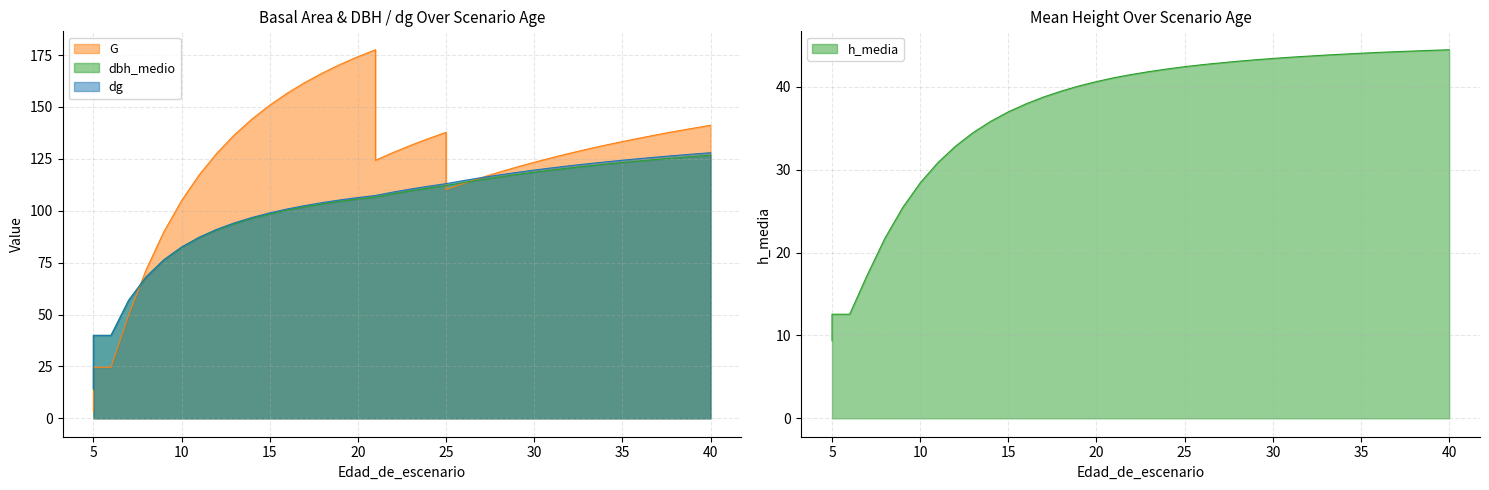

Reading right to left, what are all the values shown in this chart?

G: 40=141.2	39=139.7	38=138.2	37=136.7	36=135.0	35=133.3	34=131.5	33=129.6	32=127.6	31=125.5	30=123.3	29=121.0	28=118.5	27=115.9	26=113.2	25=110.2	25=137.8	24=134.8	23=131.5	22=128.0	21=124.3	21=177.6	20=174.2	19=170.5	18=166.4	17=161.8	16=156.7	15=150.8	14=144.2	13=136.6	12=127.7	11=117.3	10=104.9	9=89.9	8=71.7	7=49.7	6=24.6	5=24.6	5=3.2
dbh_medio: 40=126.8	39=126.1	38=125.5	37=124.7	36=124.0	35=123.2	34=122.4	33=121.5	32=120.6	31=119.6	30=118.6	29=117.5	28=116.3	27=115.0	26=113.6	25=112.1	25=112.1	24=110.9	23=109.6	22=108.2	21=106.6	21=106.6	20=105.6	19=104.5	18=103.3	17=101.9	16=100.3	15=98.5	14=96.3	13=93.8	12=90.8	11=87.0	10=82.3	9=76.3	8=68.2	7=56.8	6=39.9	5=39.9	5=13.6
dg: 40=127.9	39=127.3	38=126.6	37=125.9	36=125.1	35=124.3	34=123.5	33=122.6	32=121.7	31=120.7	30=119.6	29=118.5	28=117.2	27=115.9	26=114.5	25=113.0	25=113.0	24=111.8	23=110.5	22=109.0	21=107.4	21=107.4	20=106.3	19=105.2	18=103.9	17=102.5	16=100.9	15=99.0	14=96.8	13=94.2	12=91.1	11=87.3	10=82.5	9=76.4	8=68.2	7=56.8	6=39.9	5=39.9	5=14.5
h_media: 40=44.5	39=44.4	38=44.3	37=44.2	36=44.2	35=44.1	34=44.0	33=43.8	32=43.7	31=43.6	30=43.4	29=43.3	28=43.1	27=42.9	26=42.7	25=42.4	25=42.4	24=42.2	23=41.9	22=41.5	21=41.1	21=41.1	20=40.6	19=40.1	18=39.5	17=38.8	16=38.0	15=37.0	14=35.8	13=34.5	12=32.8	11=30.9	10=28.4	9=25.4	8=21.7	7=17.3	6=12.6	5=12.6	5=9.4